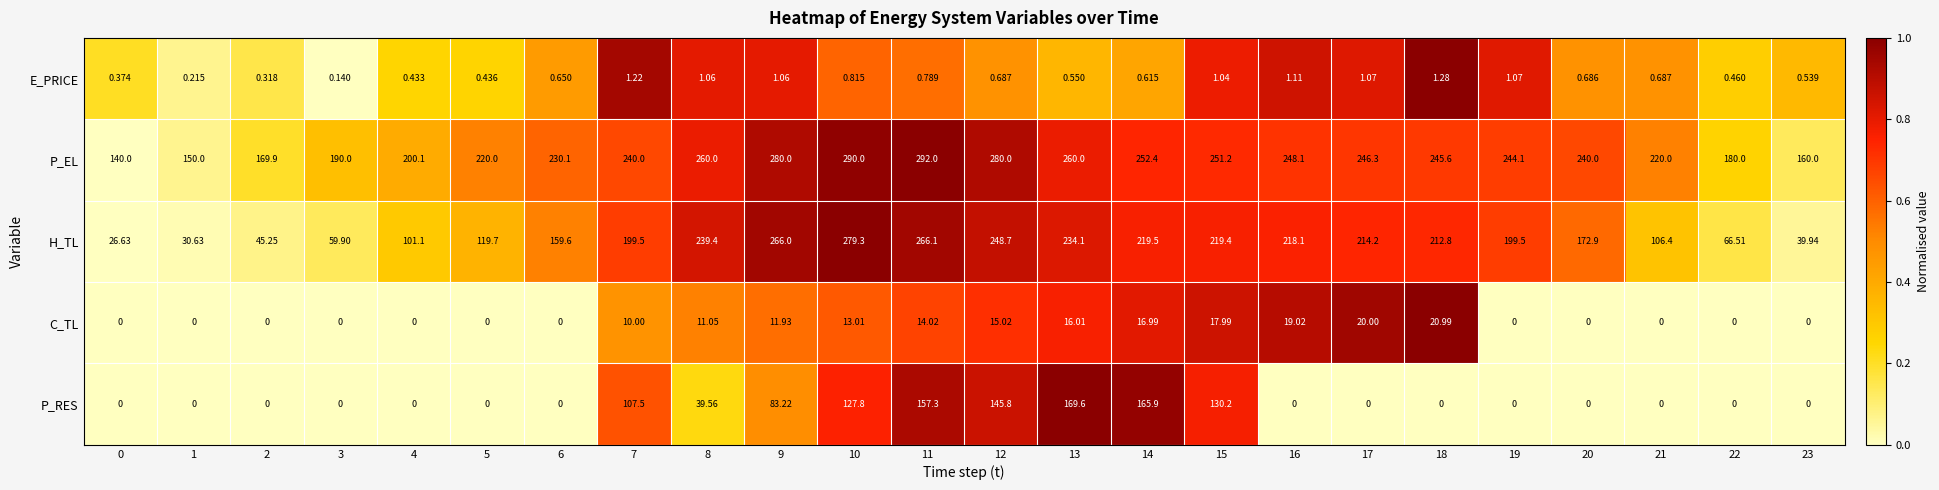

What is the spread (max minus min) of values at 11?

291.2